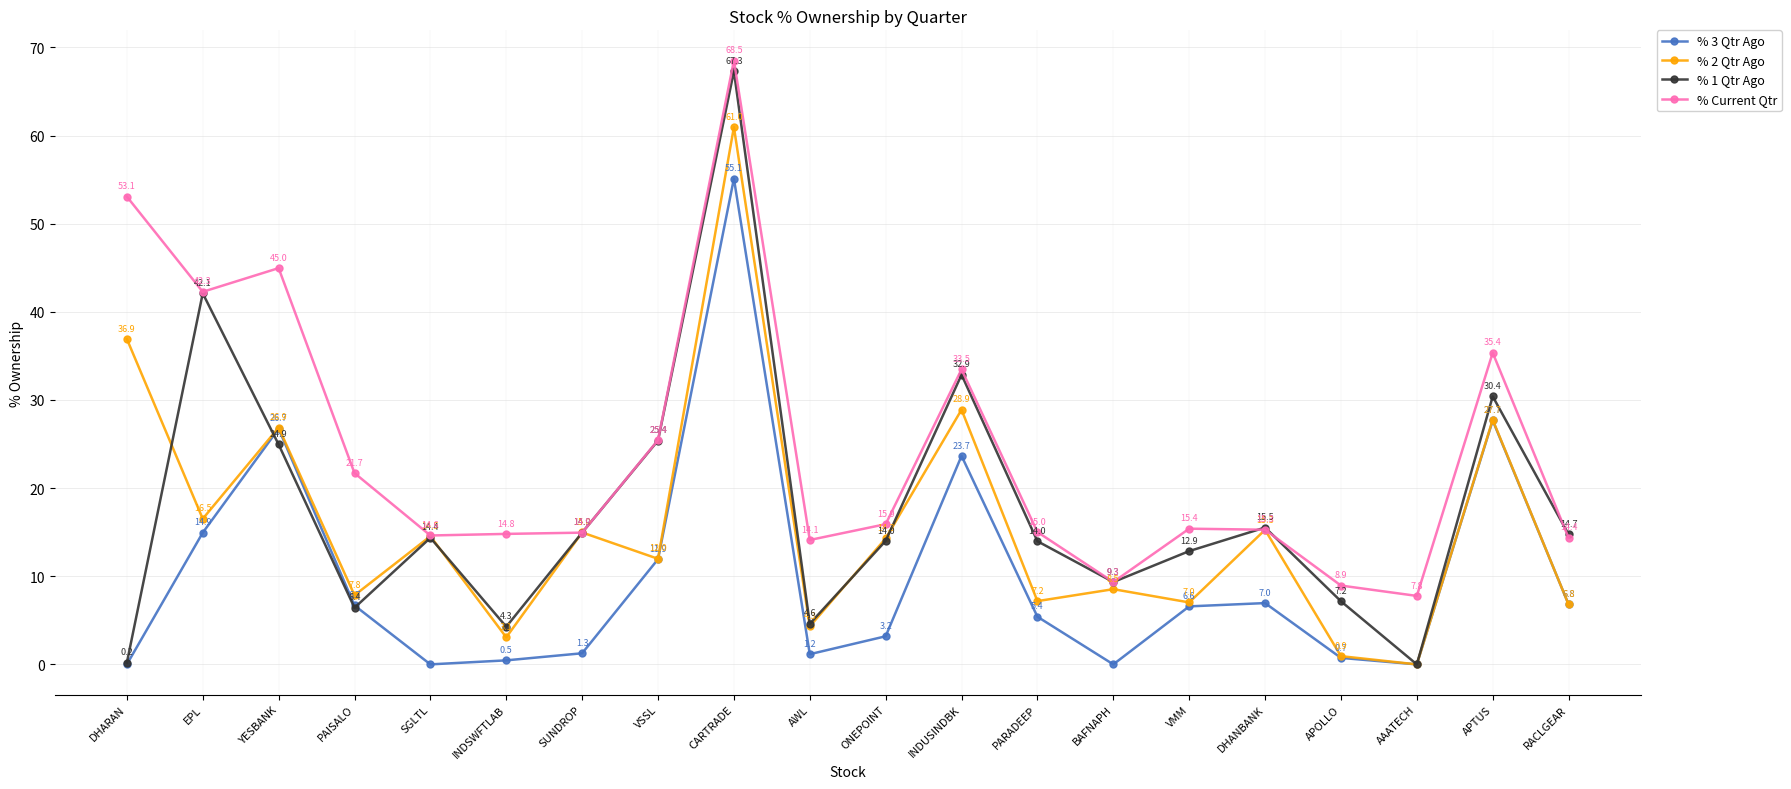

Is the value of % Current Qtr at VSSL greater than the value of % 1 Qtr Ago at APOLLO?

Yes